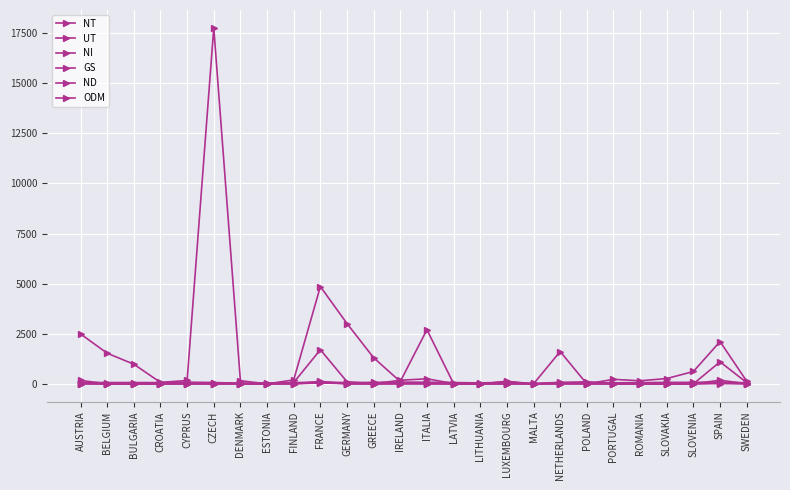

Is this an area chart (filled region under the line)?

No